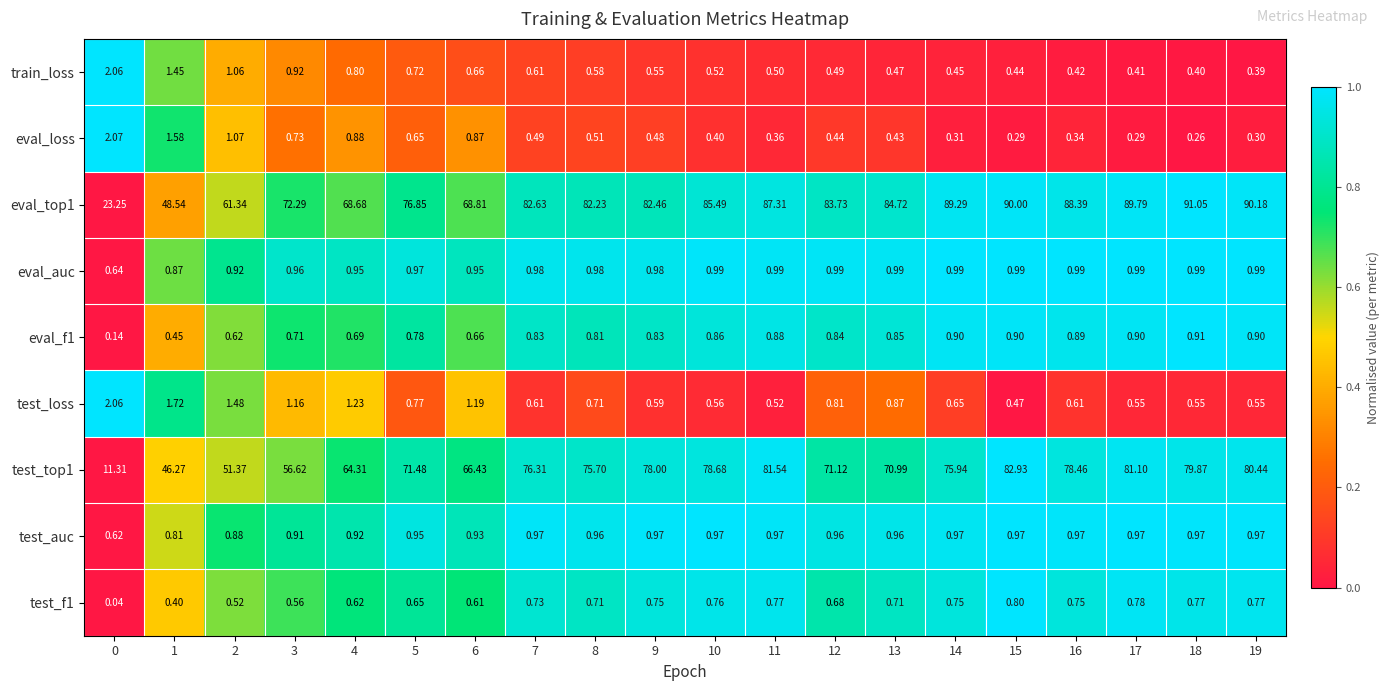

Is the value of eval_top1 at 17 greater than the value of train_loss at 14?

Yes